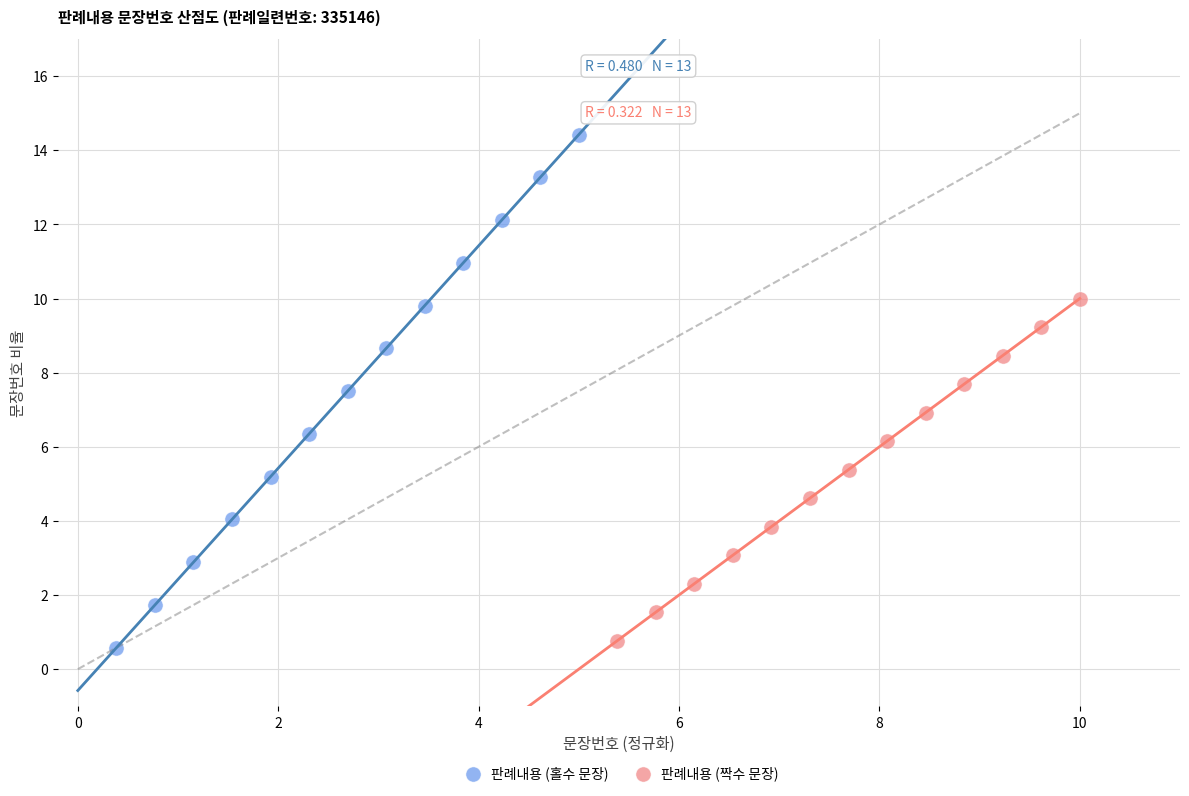

Which series contains the highest Y value?

판례내용 (홀수 문장)